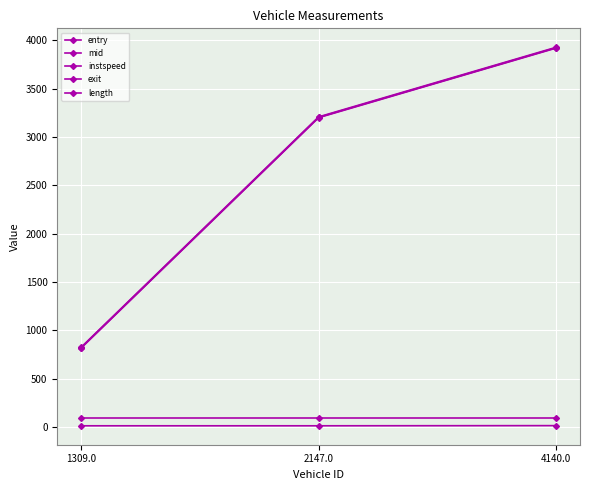

At which label does entry reach its peak?

4140.0